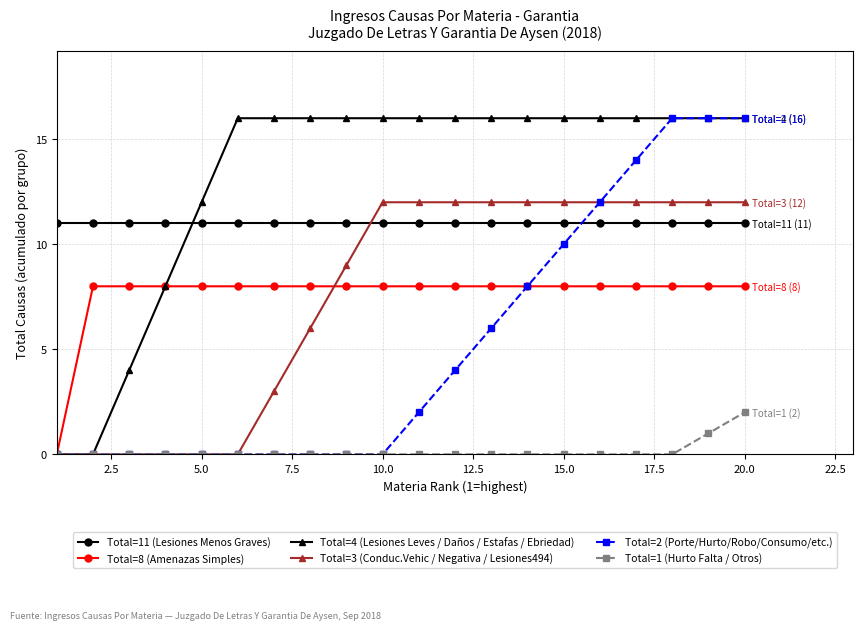

Which series ends up on top after the final intersection of Total=3 (Conduc.Vehic / Negativa / Lesiones494) and Total=11 (Lesiones Menos Graves)?

Total=3 (Conduc.Vehic / Negativa / Lesiones494)